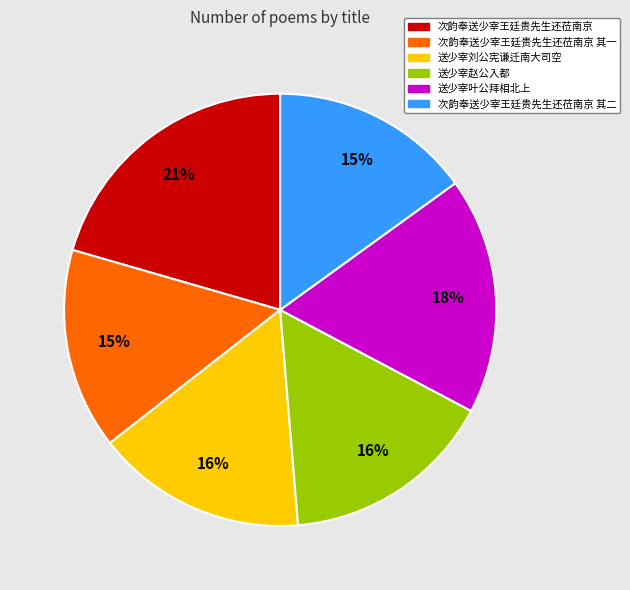

Is there a majority slice in this chart?

No